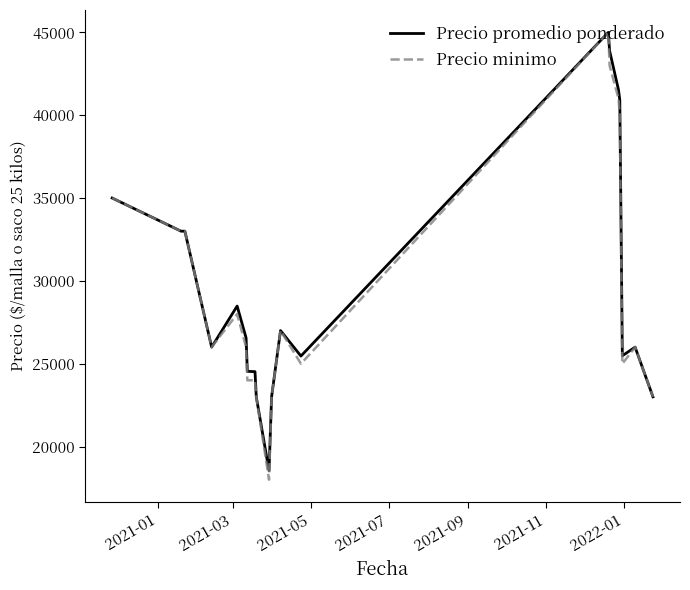

How many lines are shown in the chart?

2